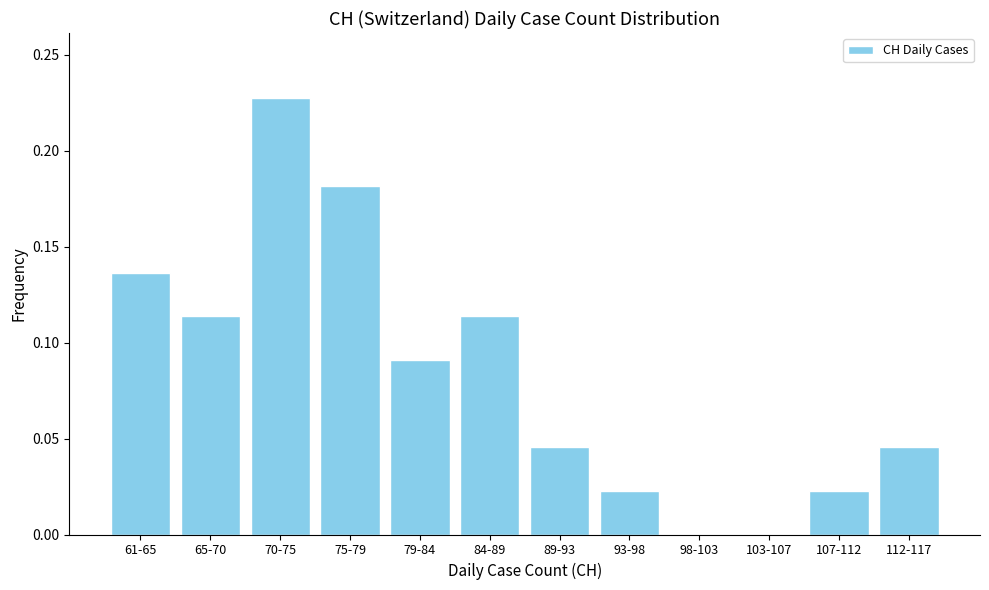

What is the sum of all values?

1.0